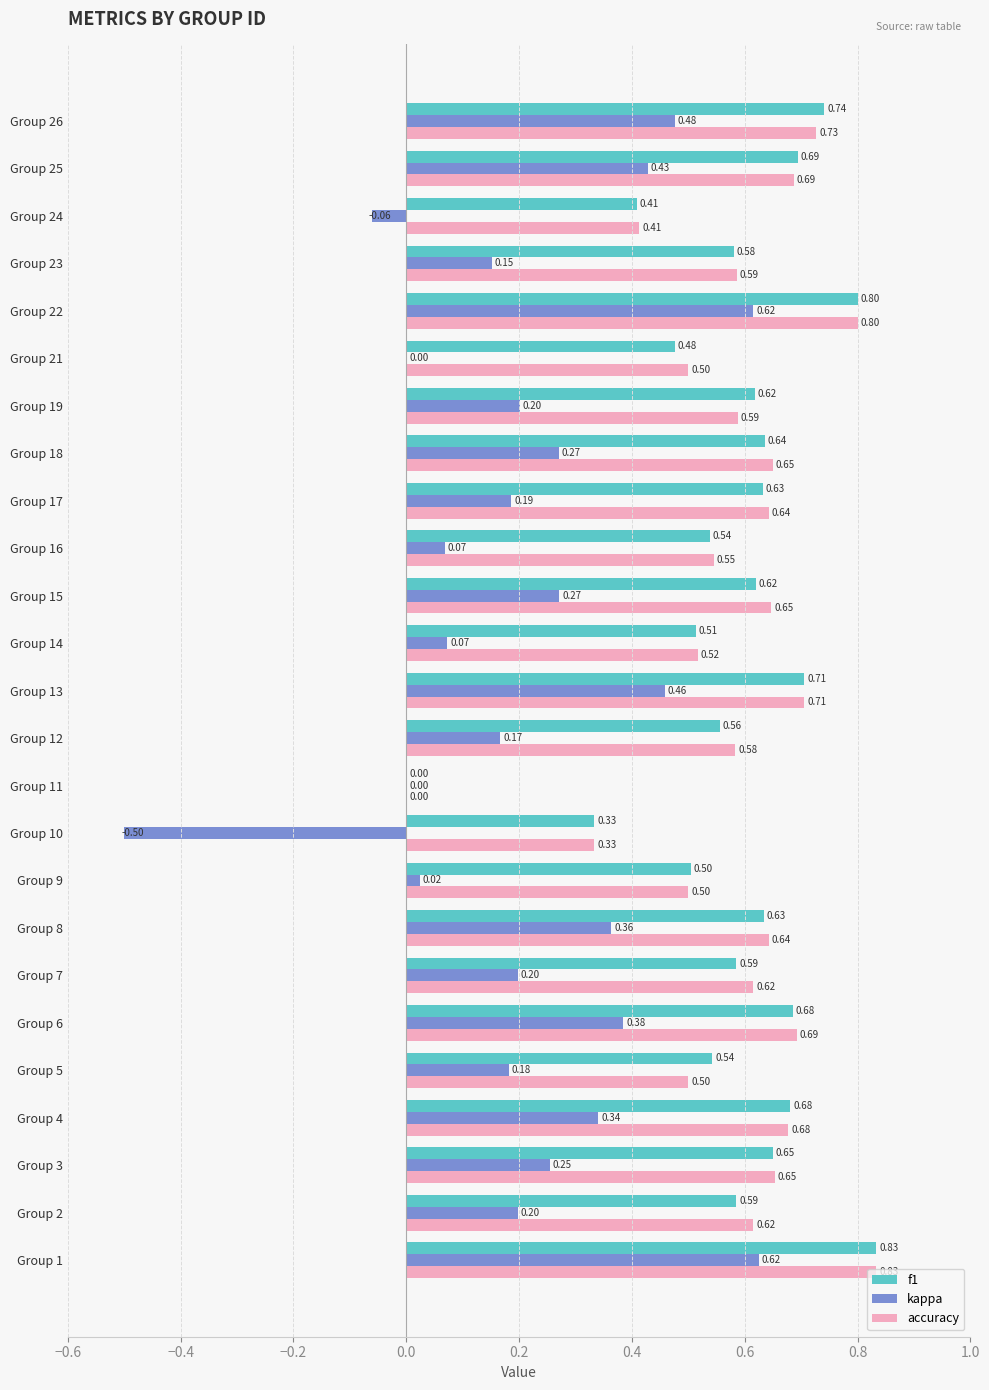

What is the sum of all kappa values?

5.4